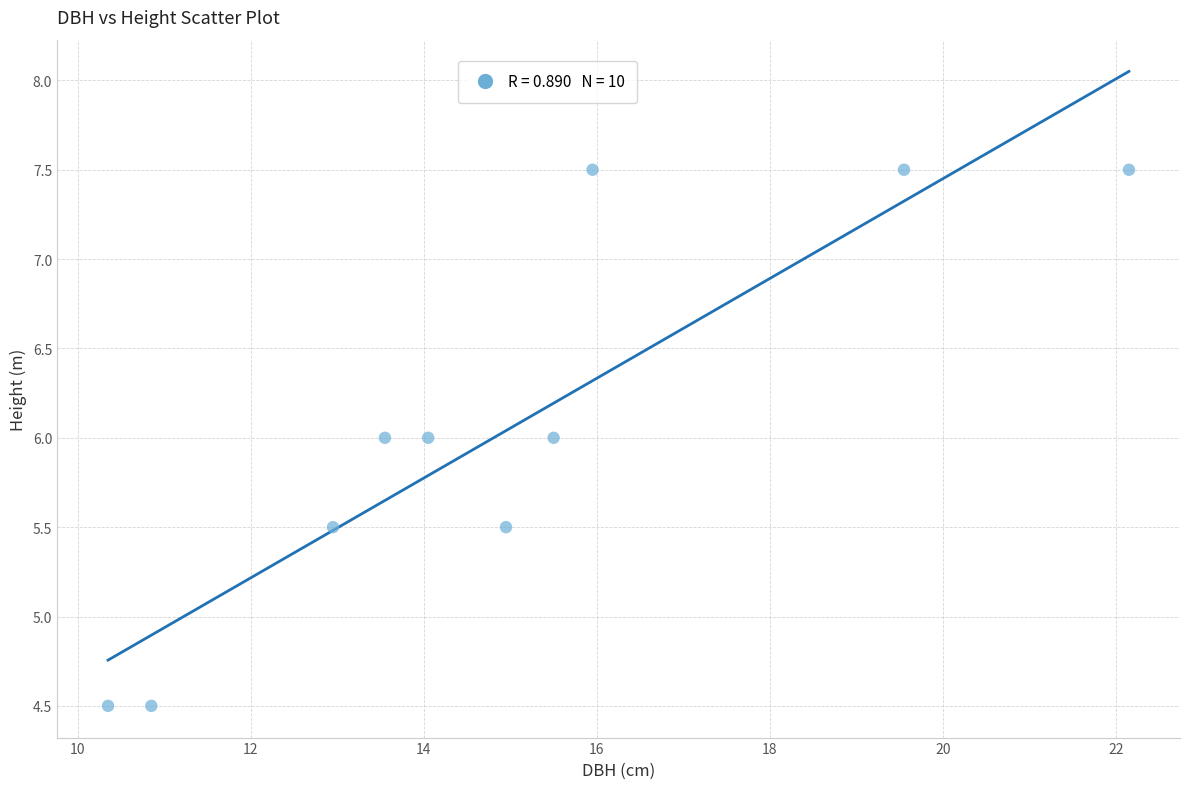

What is the average X value?

15.0